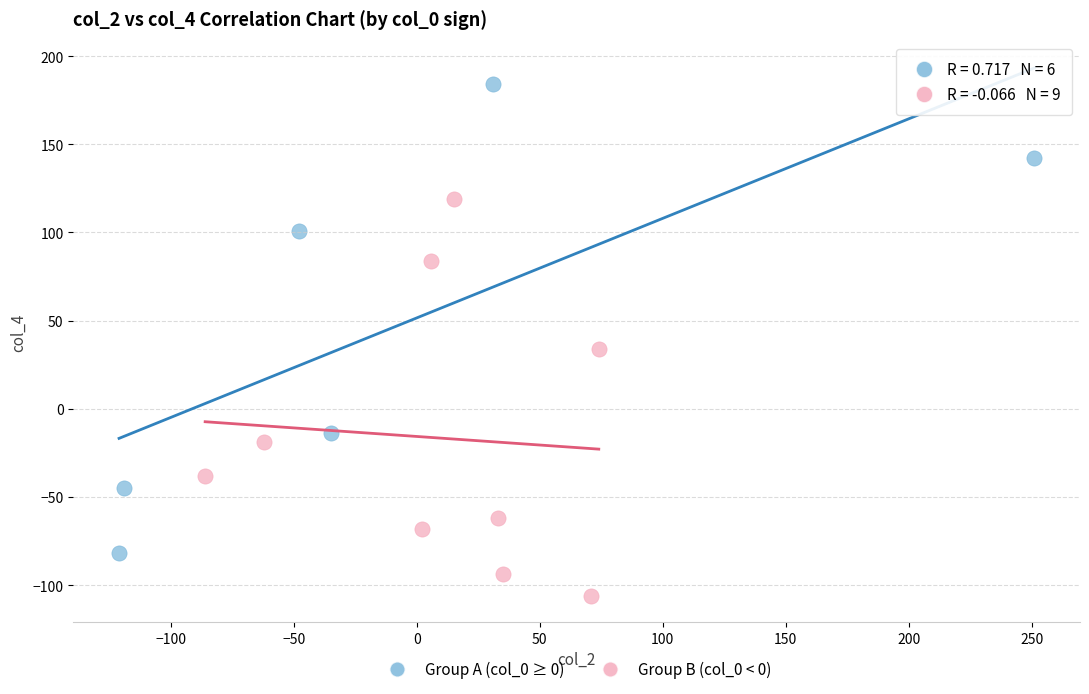

Which series has the widest spread of Y values?

Group A (col_0 ≥ 0)